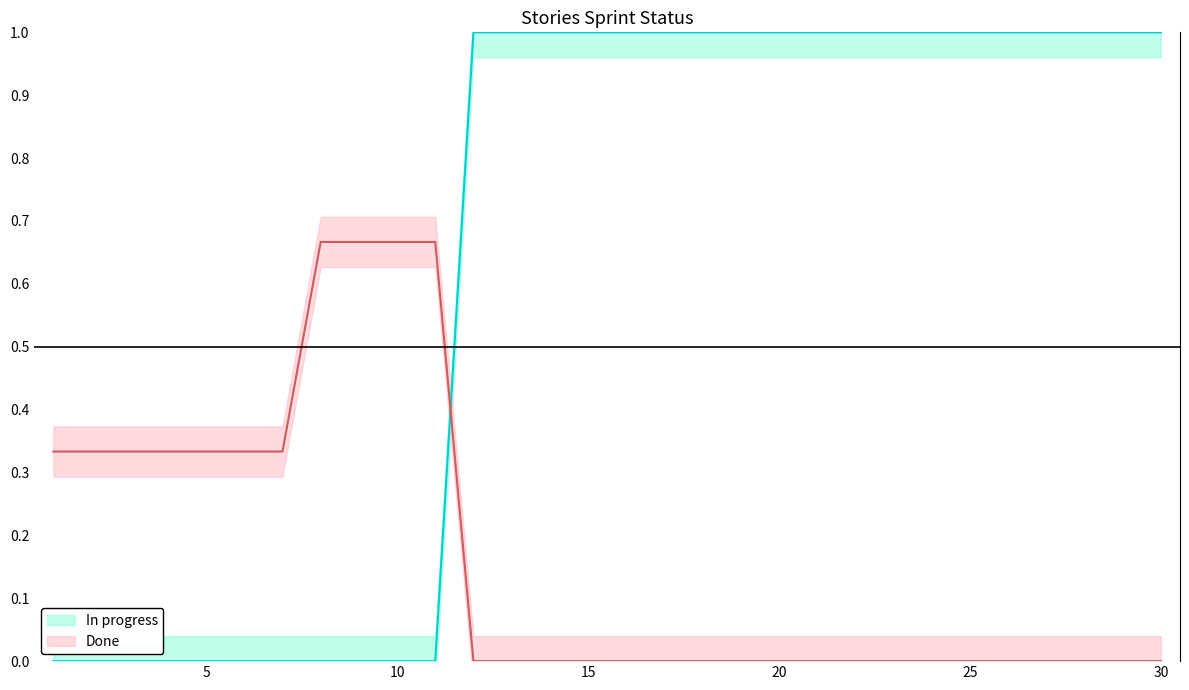

True or false: Done has more than 2 interior local peaks.

False